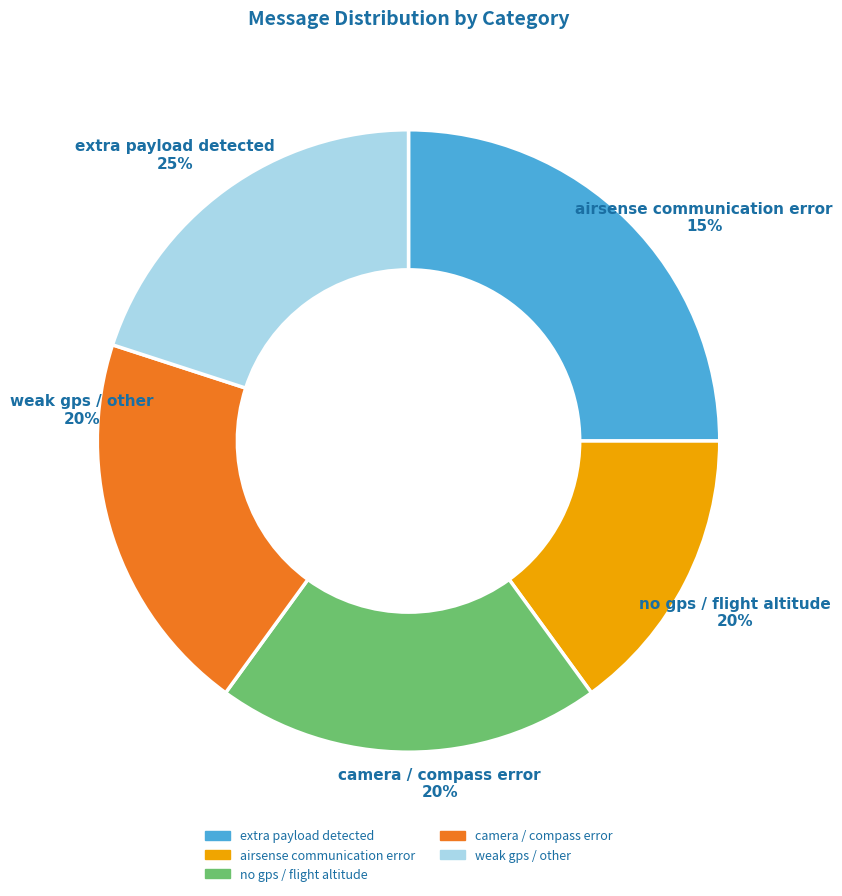

To the nearest percent, what percentage of the pie is no gps / flight altitude?

20%